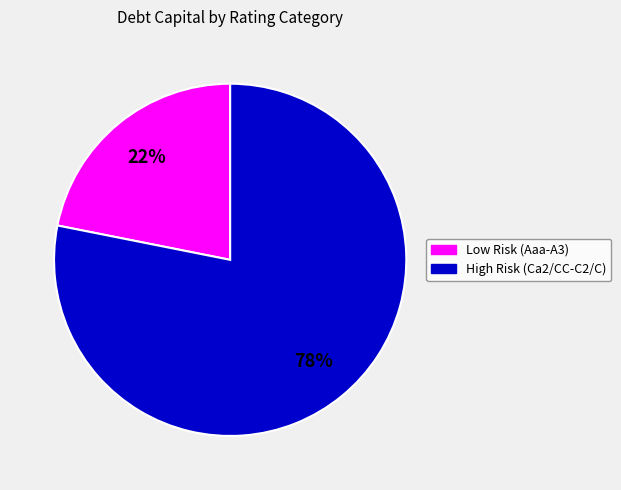

Is there any slice that represents more than half of the pie?

Yes